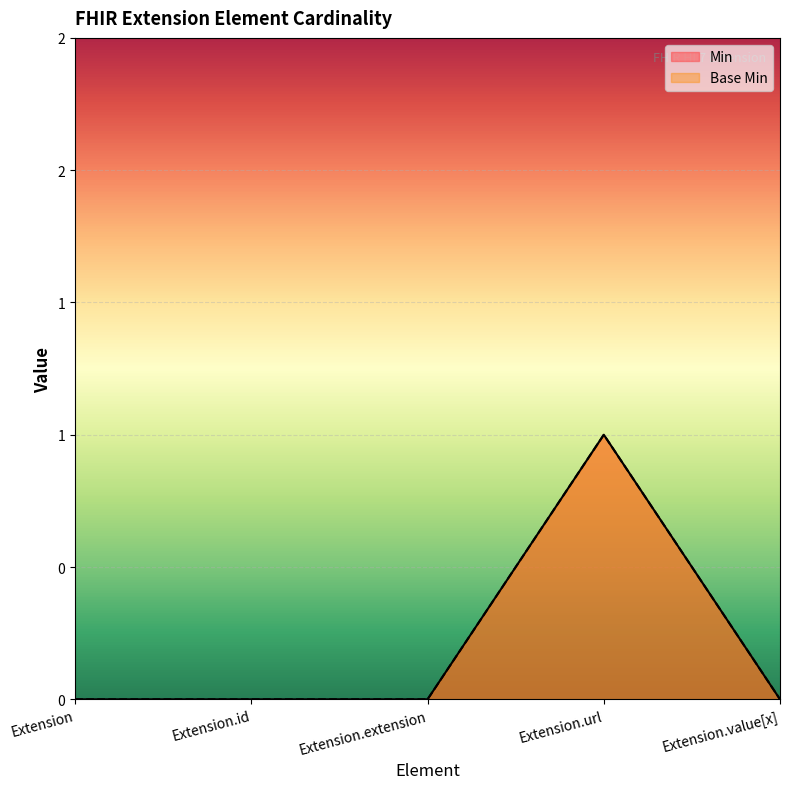

True or false: Base Min and Min intersect in this chart.

False